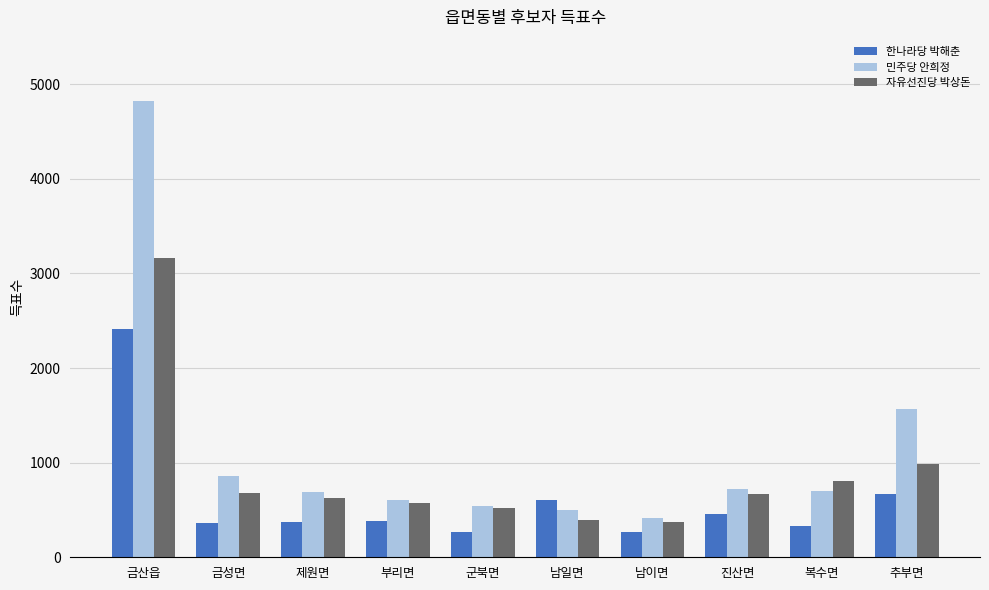

How many categories are shown in the chart?

10